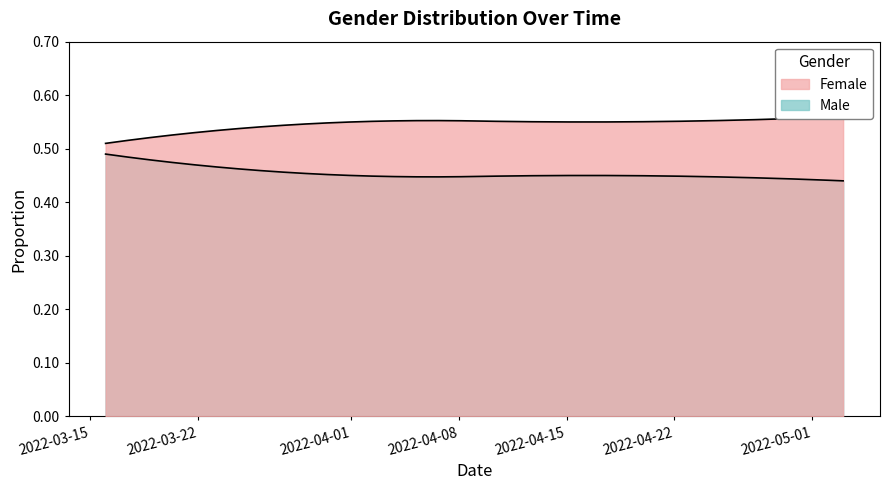

The Male series shows 0.8 at 2022-03-16. True or false?

False